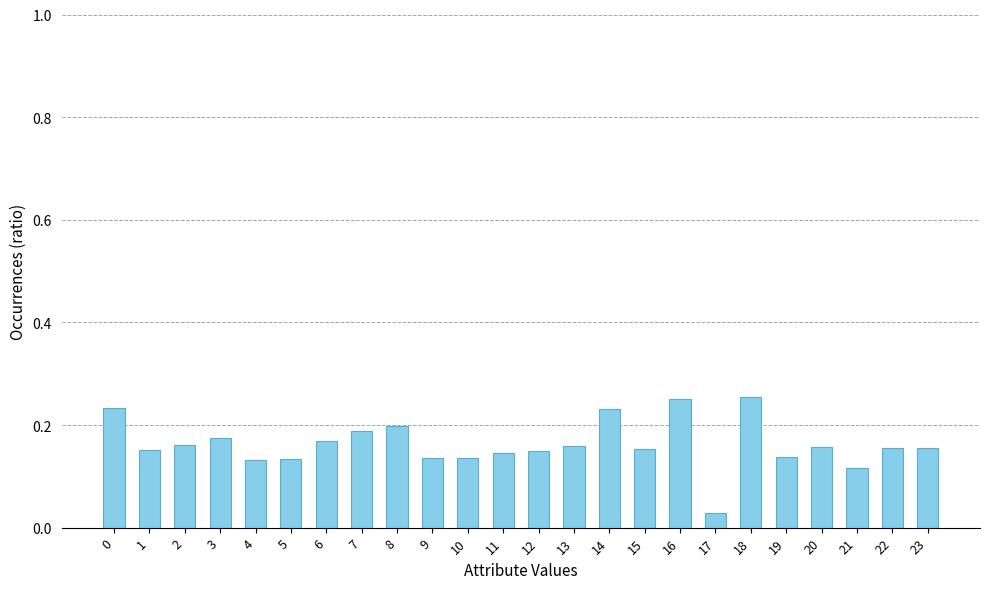

Are the bars grouped side by side (vs. stacked)?

No